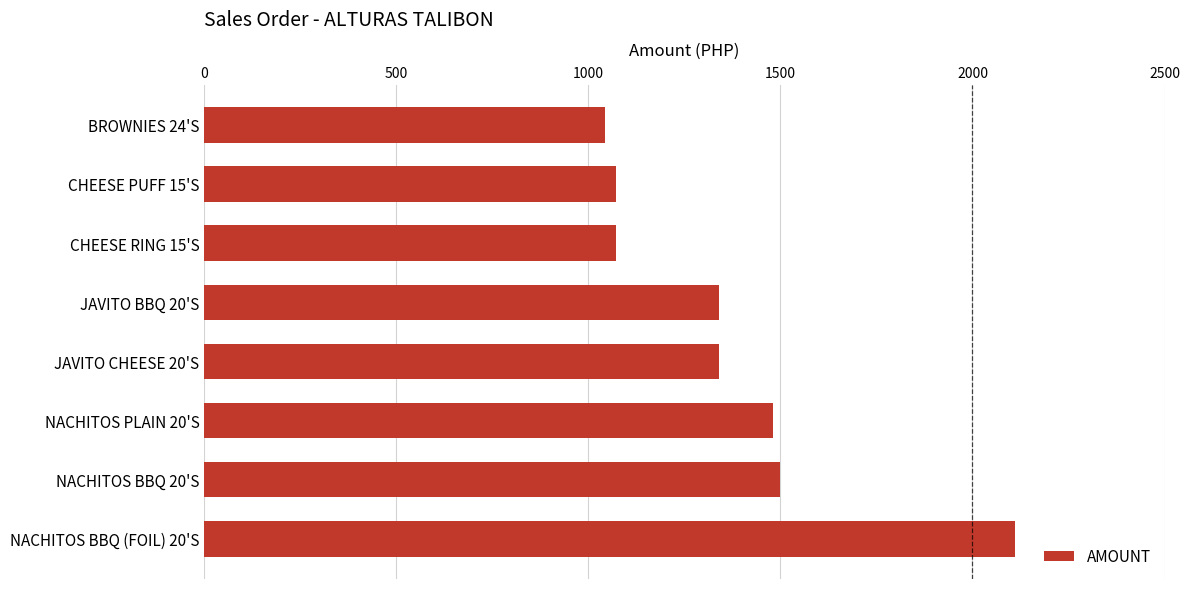

How many categories are shown in the chart?

8